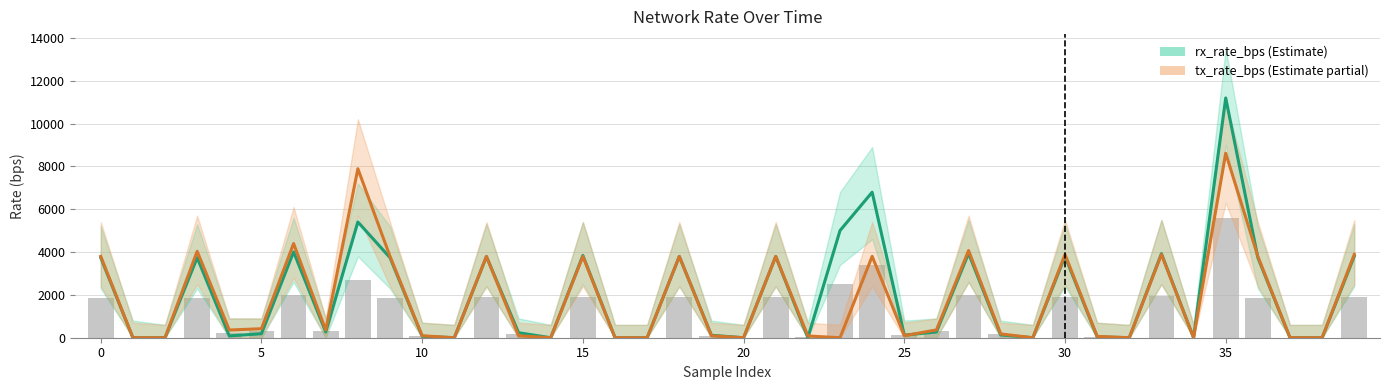

What are all the series names shown in the legend?

rx_rate_bps, tx_rate_bps